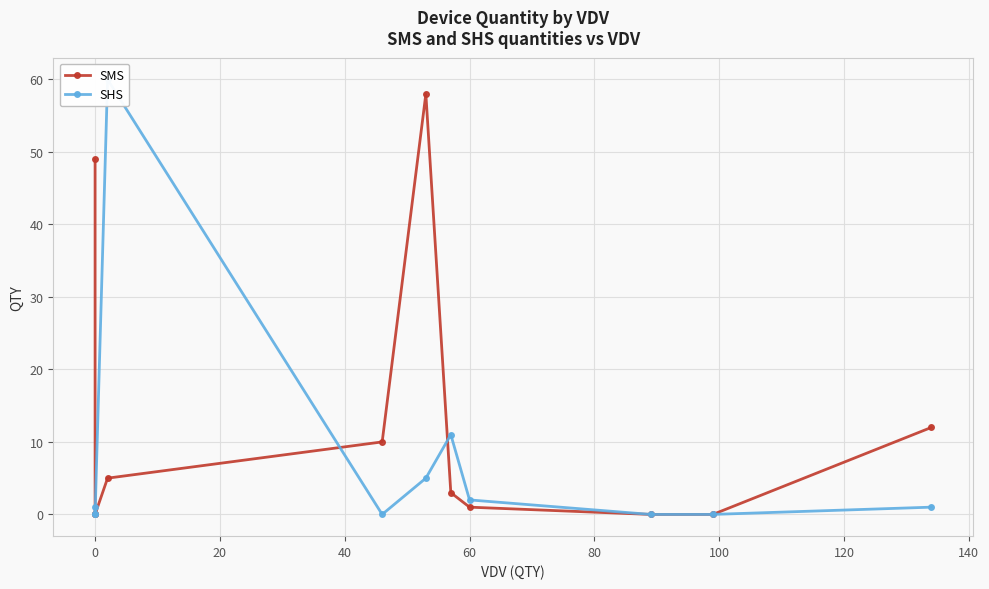

What are all the series names shown in the legend?

SMS, SHS